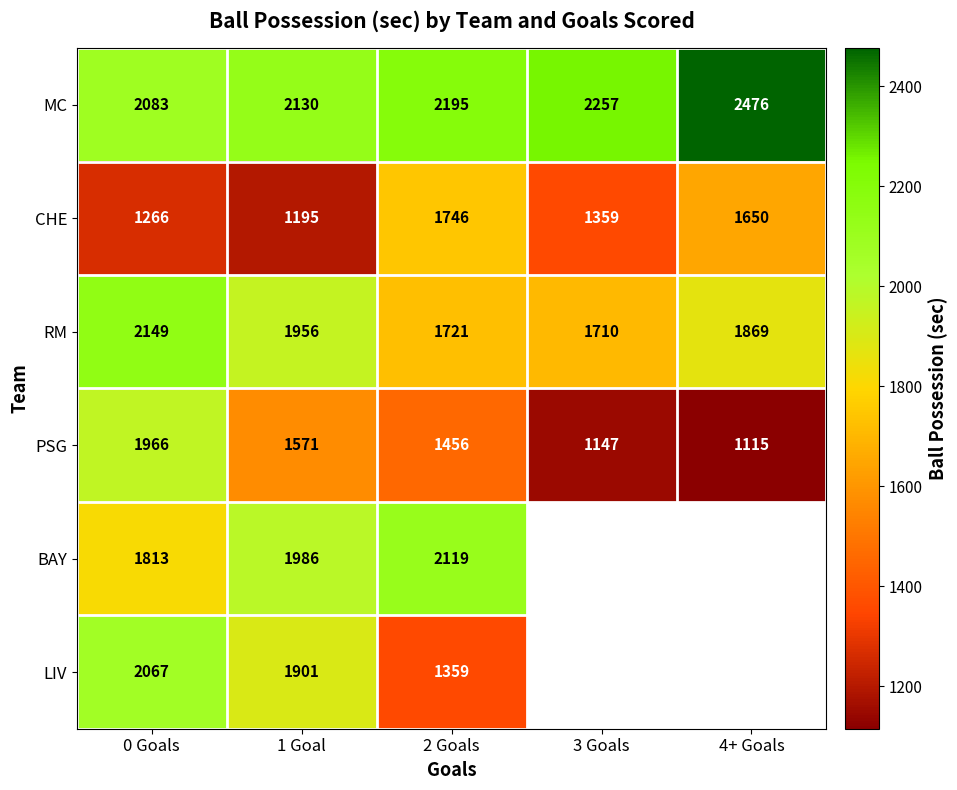

Which series changed the most between 1 Goal and 2 Goals?

CHE